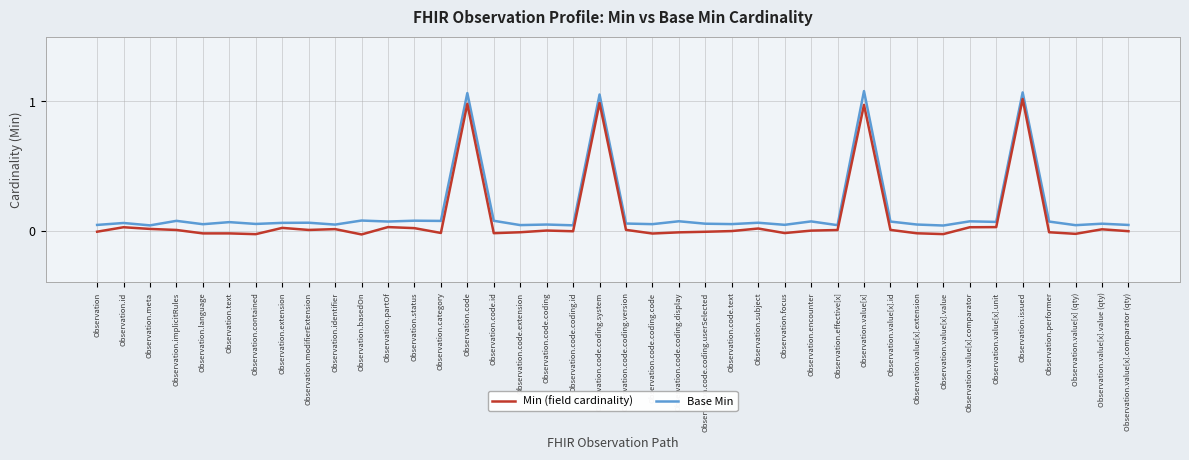

Does the chart display data point markers on the line(s)?

No